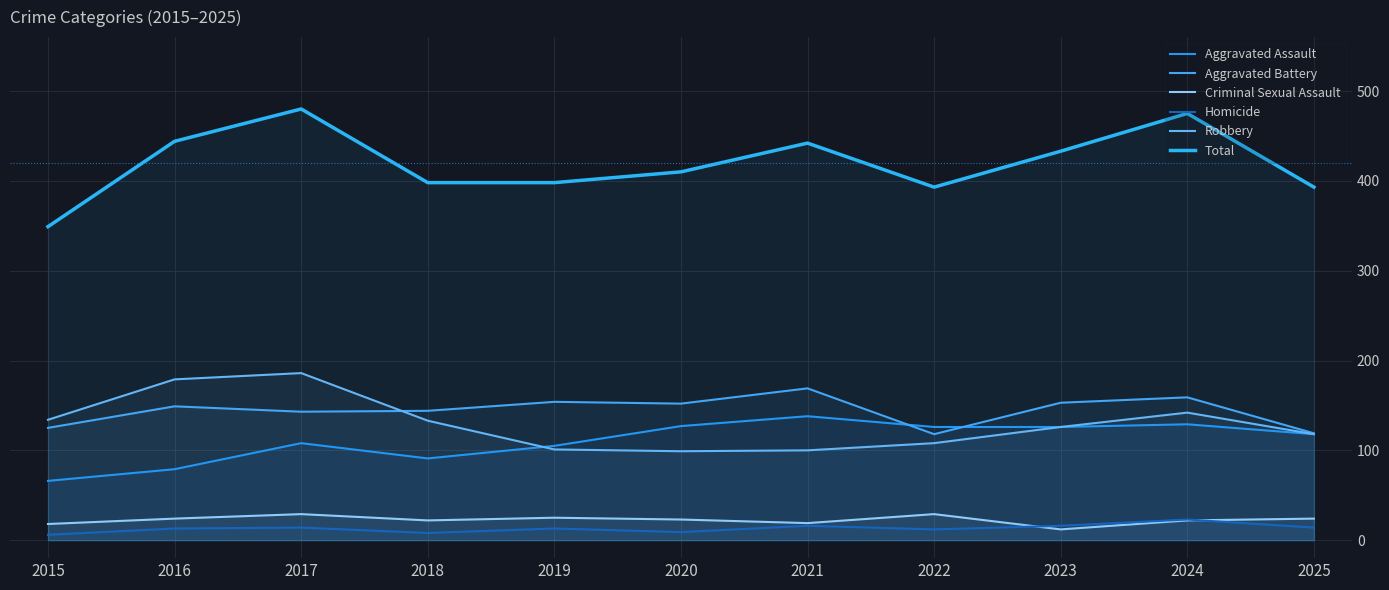

Which series has the largest total across all categories?

Total